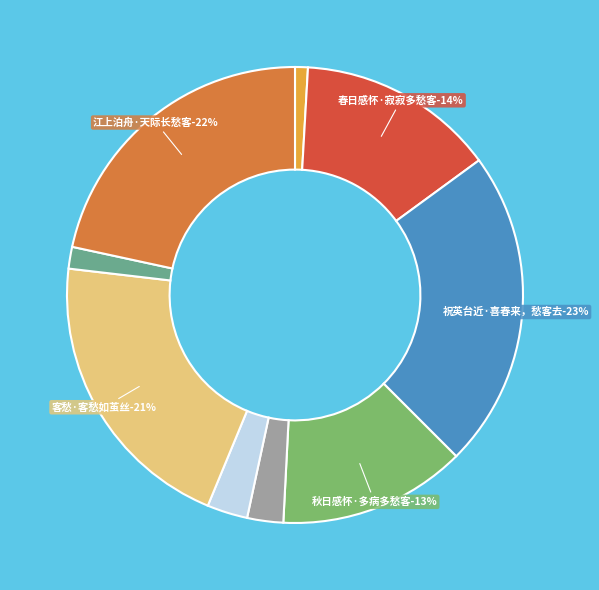

What percentage do 中秋夜作·涸阴乡里牢愁客 and 客愁·客心降尽转悠悠 together represent?

5.4%